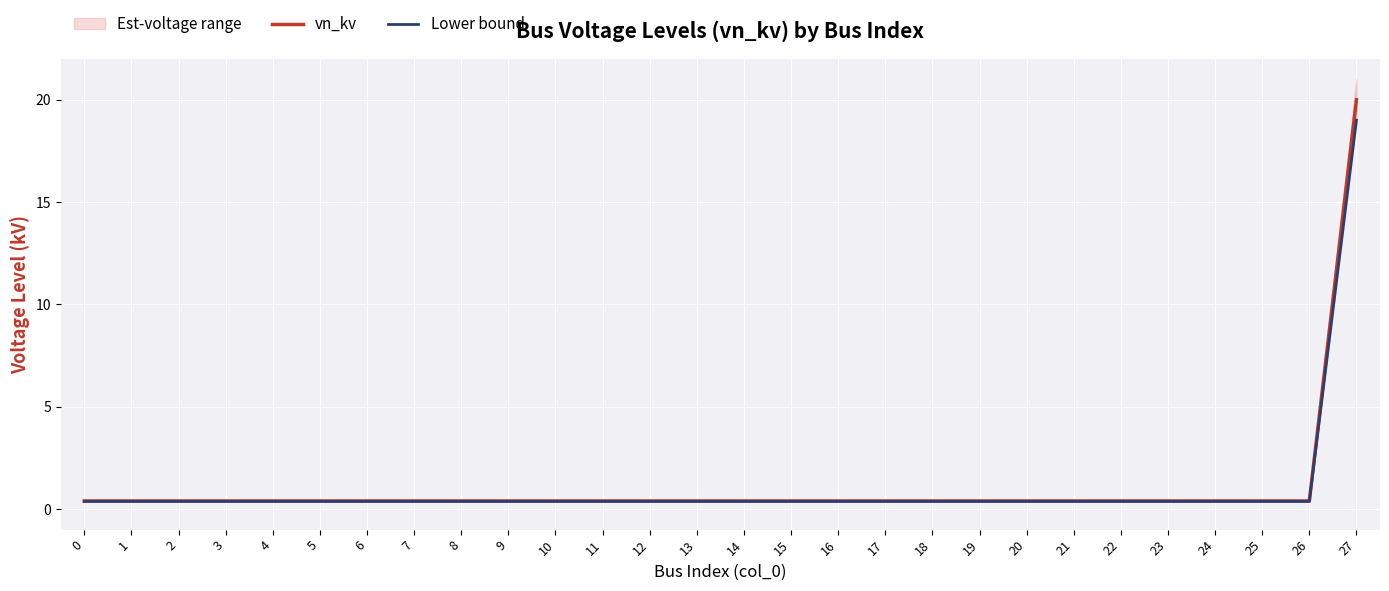

Which series has the widest spread of values?

vn_kv